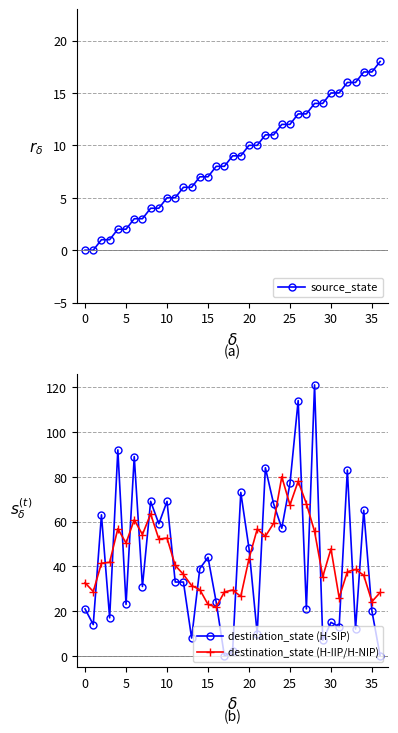

What is the maximum value for destination_state (H-SIP)?

121.0